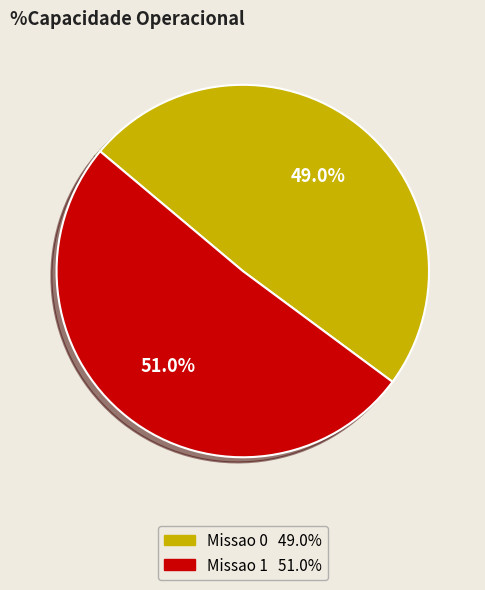

Which category has the smallest portion of the pie?

Missao 0